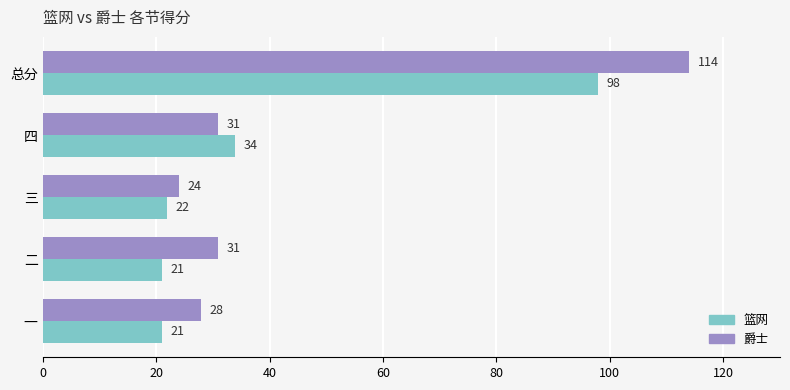

True or false: 篮网 has a value of 20 at 四.

False